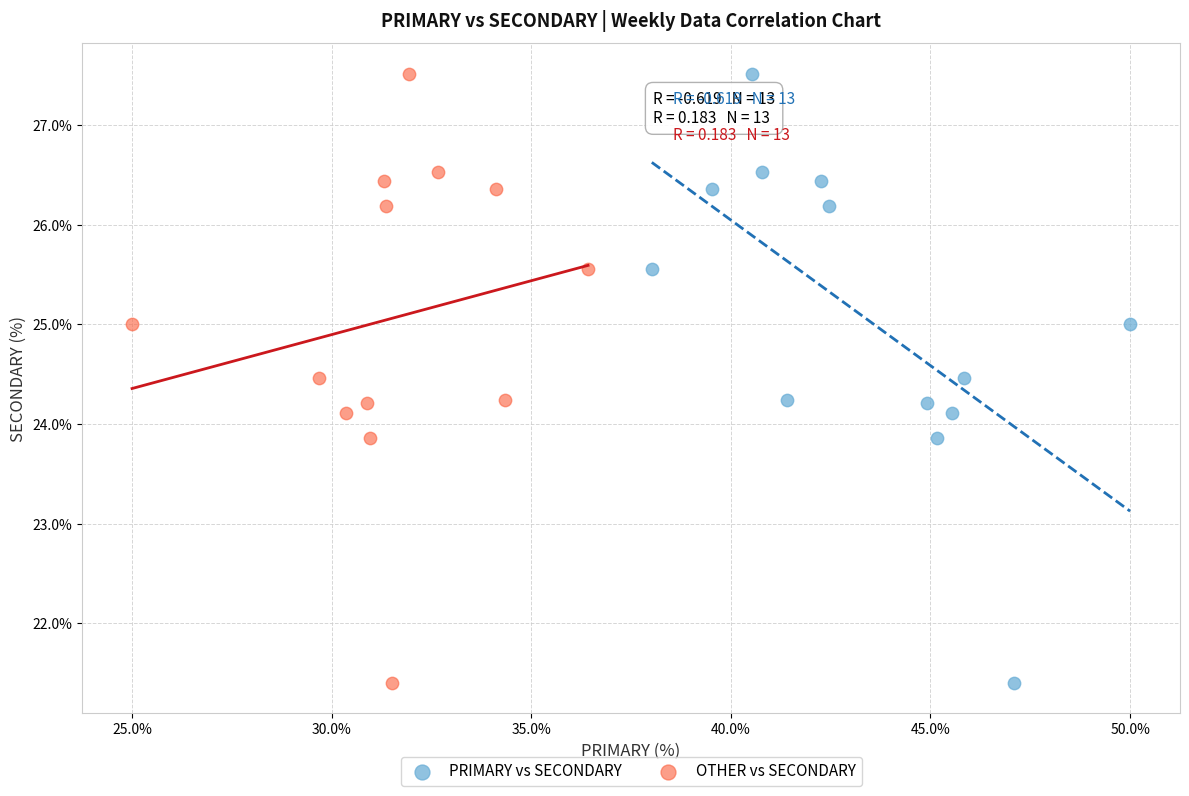

What are all the series names shown in the legend?

PRIMARY vs SECONDARY, OTHER vs SECONDARY